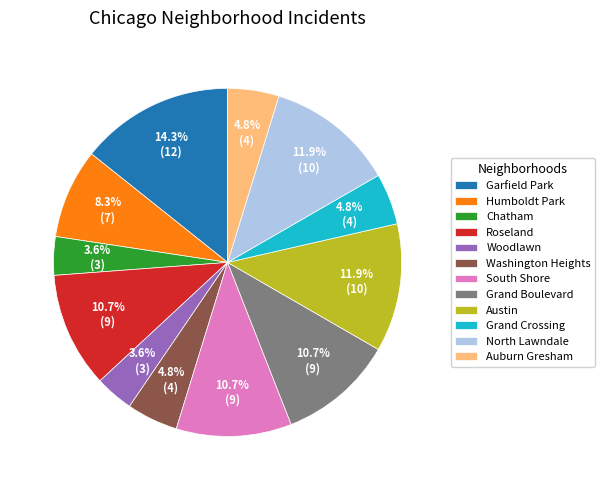

What is the largest slice in the pie chart?

Garfield Park